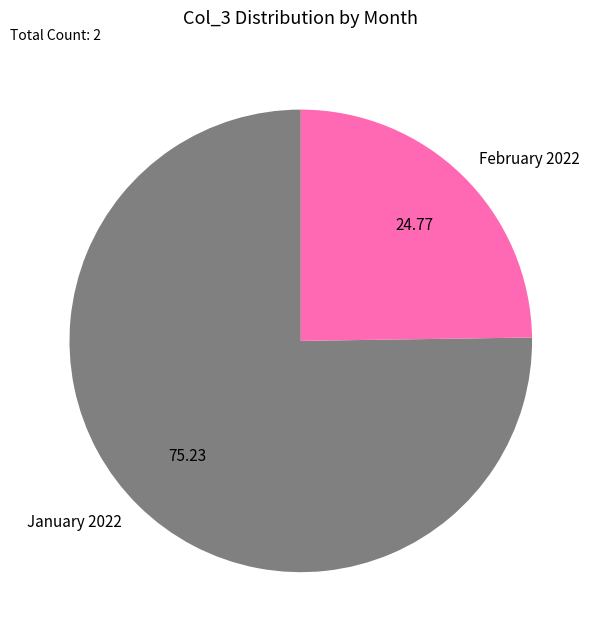

Which category has the biggest portion of the pie?

January 2022